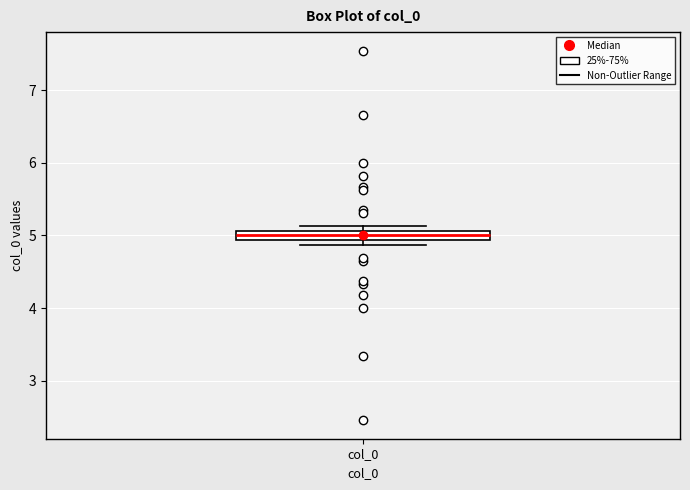

Where does the median line of the box for col_0 sit on the y-axis? The values are not printed on the chart, so give them approximately, as read against the axis.

5.0